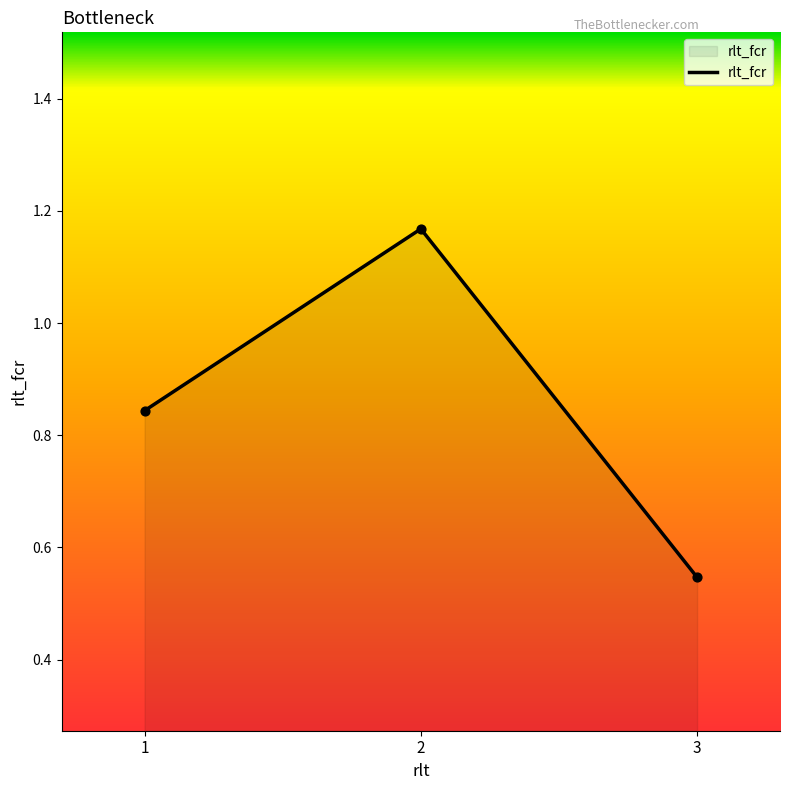

Approximately how many times larger is the value at 1 compared to 2?

0.7